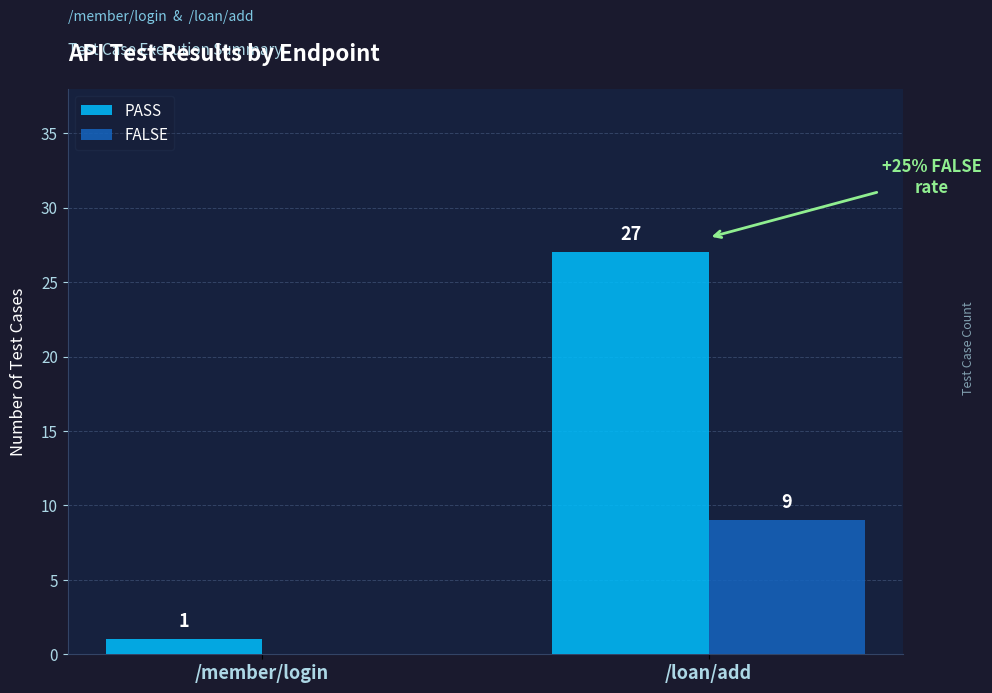

Where is FALSE nearest to the value 4?

/member/login